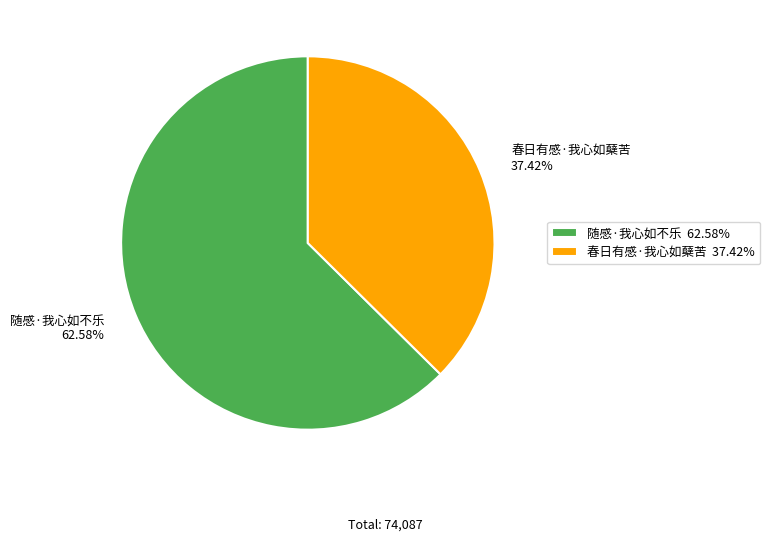

To the nearest percent, what is the difference between the largest and smallest slice percentages?

25%